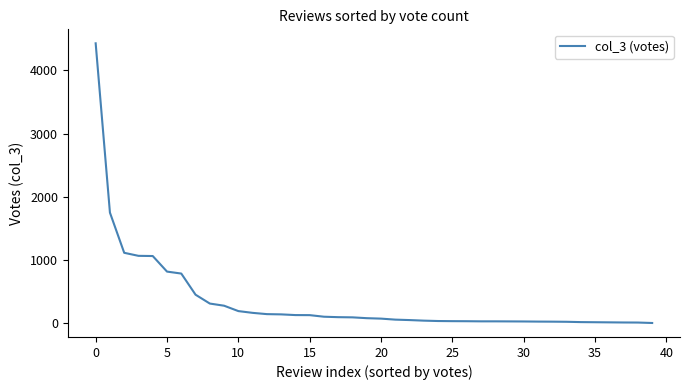

What is the greatest value displayed?

4427